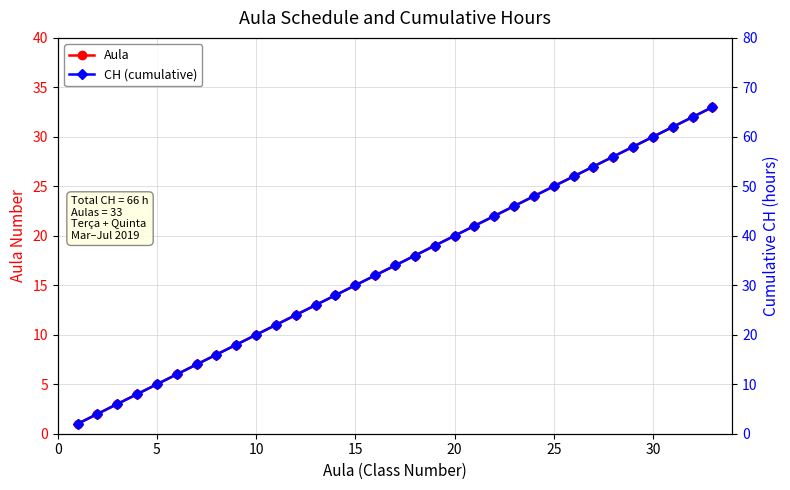

Which series has the largest total across all categories?

CH (cumulative)